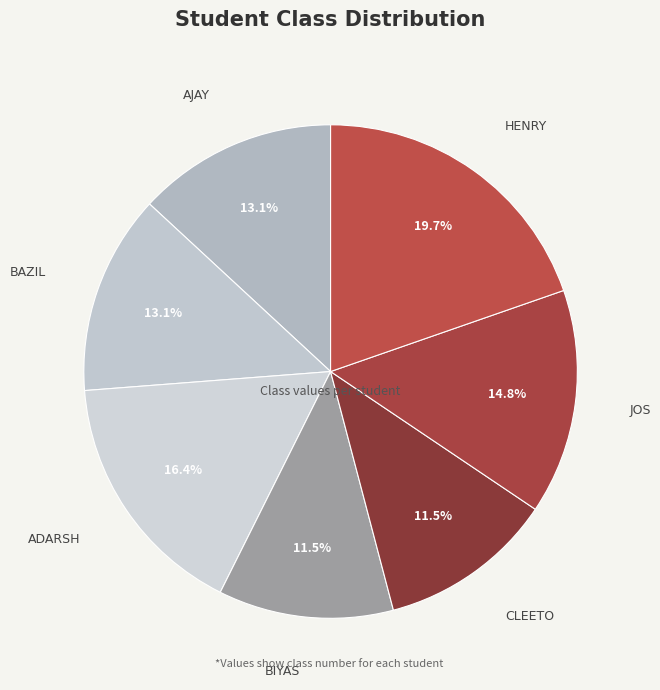

Combined, what portion of the pie is CLEETO and AJAY?

24.6%